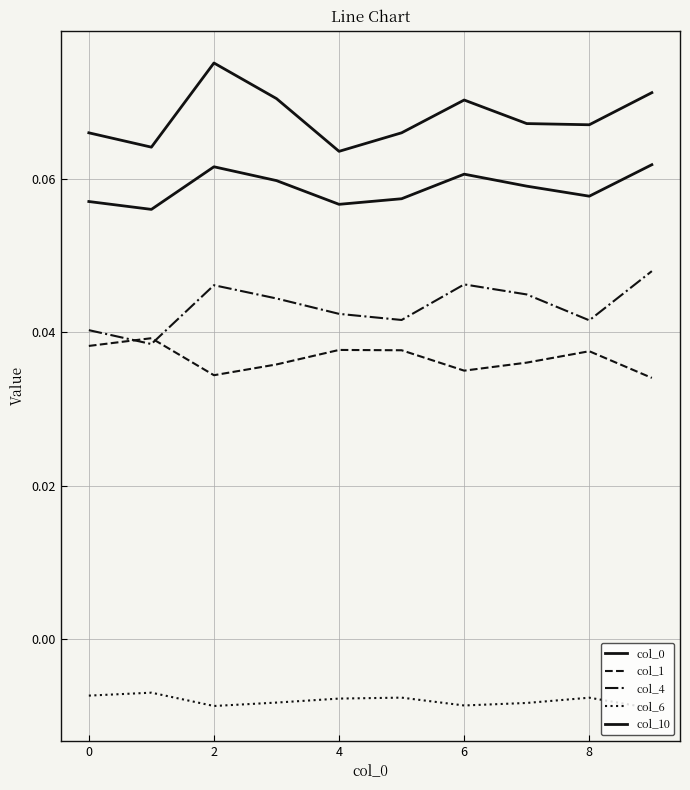

How many lines are shown in the chart?

5